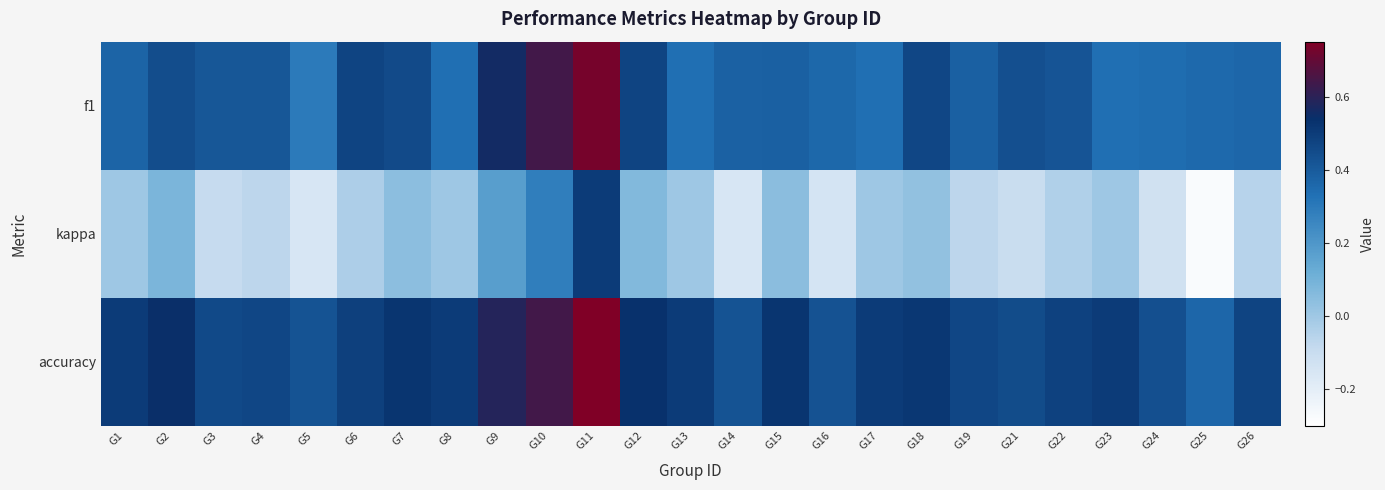

Which series changed the most between G5 and G19?

kappa